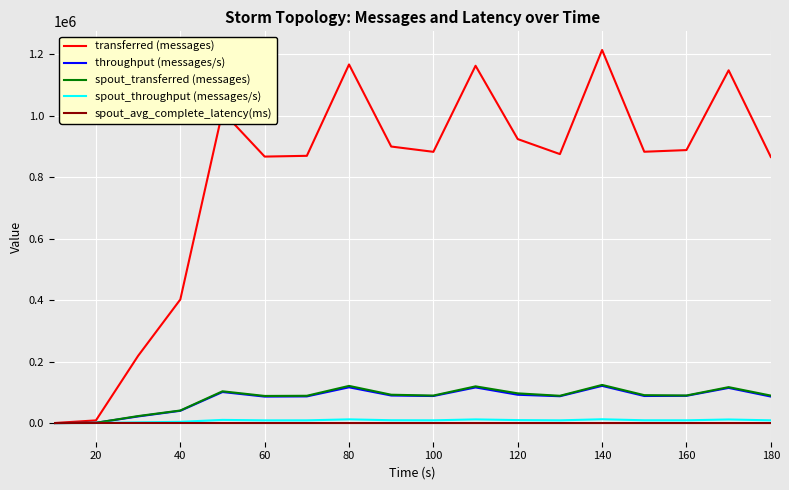

Which series has the largest range (max minus min)?

transferred (messages)